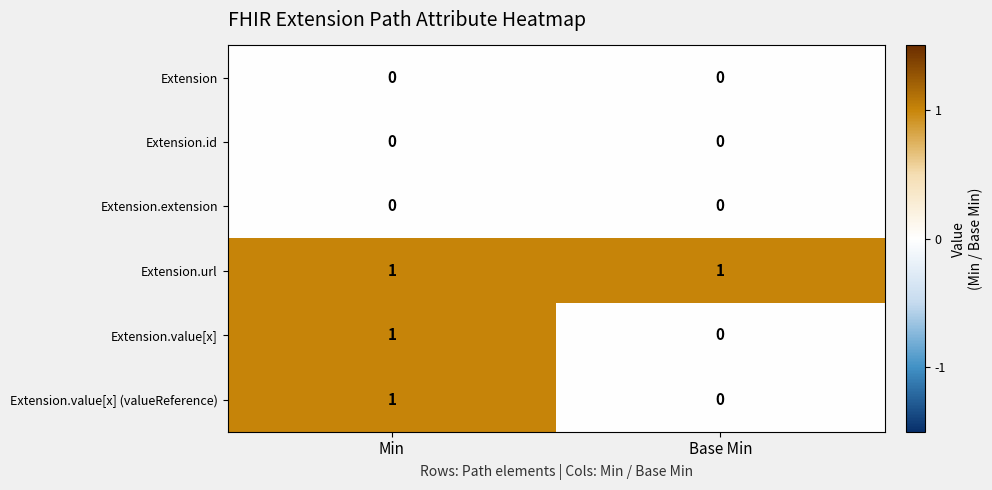

Which series has the largest total across all categories?

Extension.url